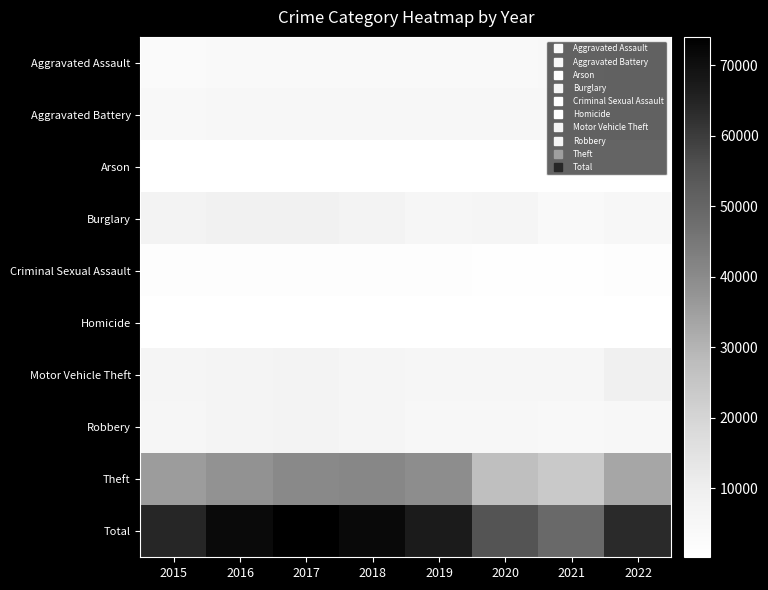

Which category has the highest value across all series?

2017